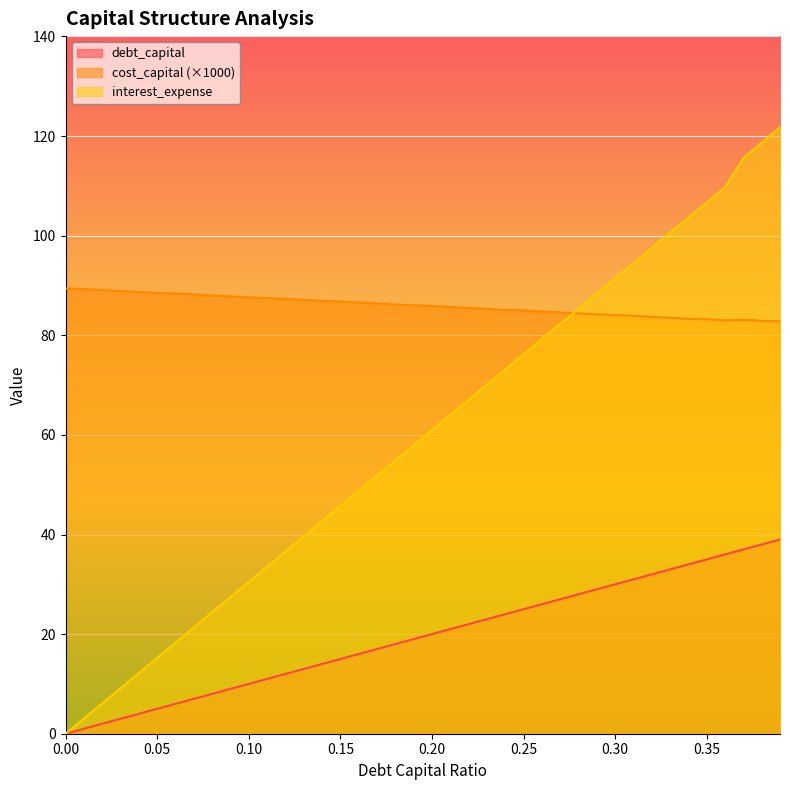

Reading left to right, what are all the values shown in this chart?

debt_capital: 0.0=0.0	0.01=1.0	0.02=2.0	0.03=3.0	0.04=4.0	0.05=5.0	0.06=6.0	0.07=7.0	0.08=8.0	0.09=9.0	0.1=10.0	0.11=11.0	0.12=12.0	0.13=13.0	0.14=14.0	0.15=15.0	0.16=16.0	0.17=17.0	0.18=18.0	0.19=19.0	0.2=20.0	0.21=21.0	0.22=22.0	0.23=23.0	0.24=24.0	0.25=25.0	0.26=26.0	0.27=27.0	0.28=28.0	0.29=29.0	0.3=30.0	0.31=31.0	0.32=32.0	0.33=33.0	0.34=34.0	0.35=35.0	0.36=36.0	0.37=37.0	0.38=38.0	0.39=39.0
cost_capital: 0.0=89.4	0.01=89.3	0.02=89.1	0.03=88.9	0.04=88.7	0.05=88.5	0.06=88.4	0.07=88.2	0.08=88.0	0.09=87.8	0.1=87.6	0.11=87.5	0.12=87.3	0.13=87.1	0.14=86.9	0.15=86.8	0.16=86.6	0.17=86.4	0.18=86.2	0.19=86.0	0.2=85.9	0.21=85.7	0.22=85.5	0.23=85.3	0.24=85.1	0.25=85.0	0.26=84.8	0.27=84.6	0.28=84.4	0.29=84.2	0.3=84.1	0.31=83.9	0.32=83.7	0.33=83.5	0.34=83.3	0.35=83.2	0.36=83.0	0.37=83.1	0.38=82.9	0.39=82.8
interest_expense: 0.0=0.0	0.01=3.0	0.02=6.1	0.03=9.1	0.04=12.2	0.05=15.2	0.06=18.3	0.07=21.3	0.08=24.4	0.09=27.4	0.1=30.5	0.11=33.5	0.12=36.6	0.13=39.6	0.14=42.7	0.15=45.7	0.16=48.8	0.17=51.8	0.18=54.9	0.19=57.9	0.2=61.0	0.21=64.0	0.22=67.1	0.23=70.1	0.24=73.2	0.25=76.2	0.26=79.2	0.27=82.3	0.28=85.3	0.29=88.4	0.3=91.4	0.31=94.5	0.32=97.5	0.33=100.6	0.34=103.6	0.35=106.7	0.36=109.7	0.37=115.6	0.38=118.7	0.39=121.8